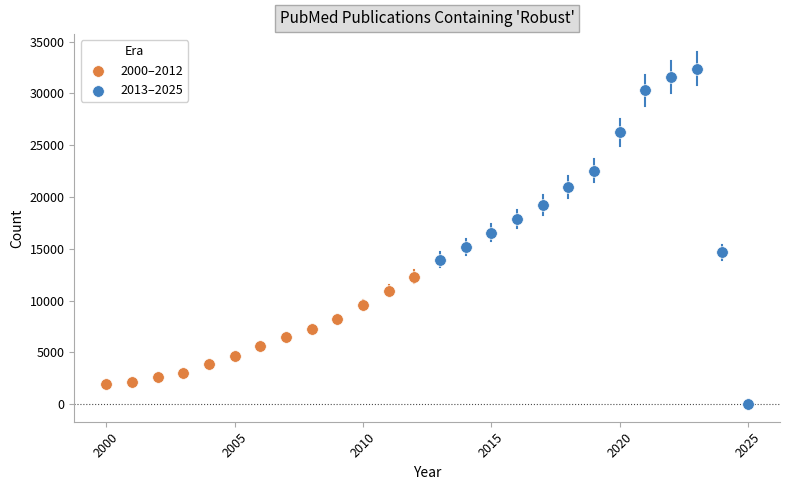

Which series has the widest spread of Y values?

2013–2025